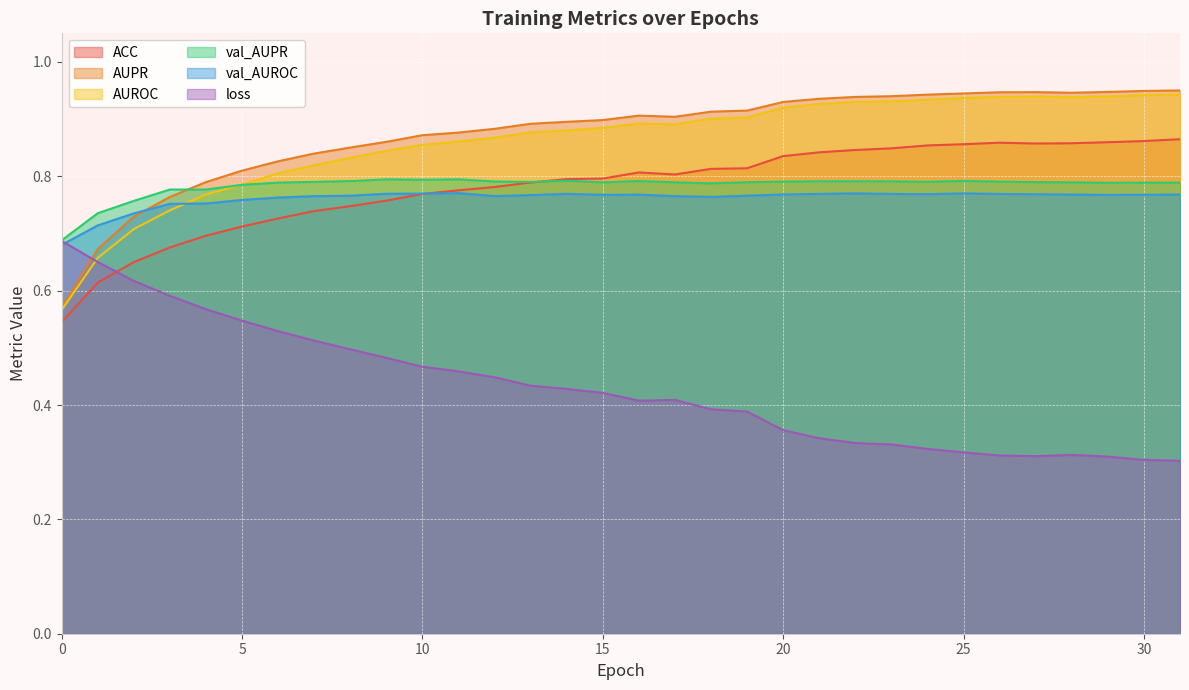

Which series has the largest range (max minus min)?

loss